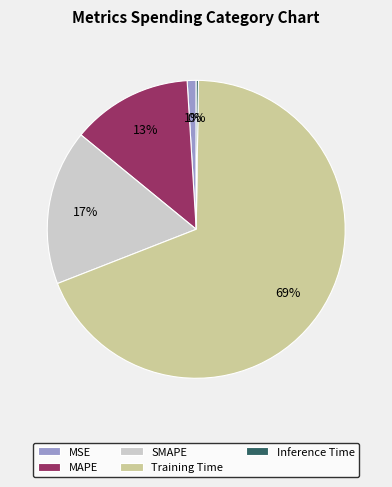

Do MSE and SMAPE together represent more than half of the pie?

No